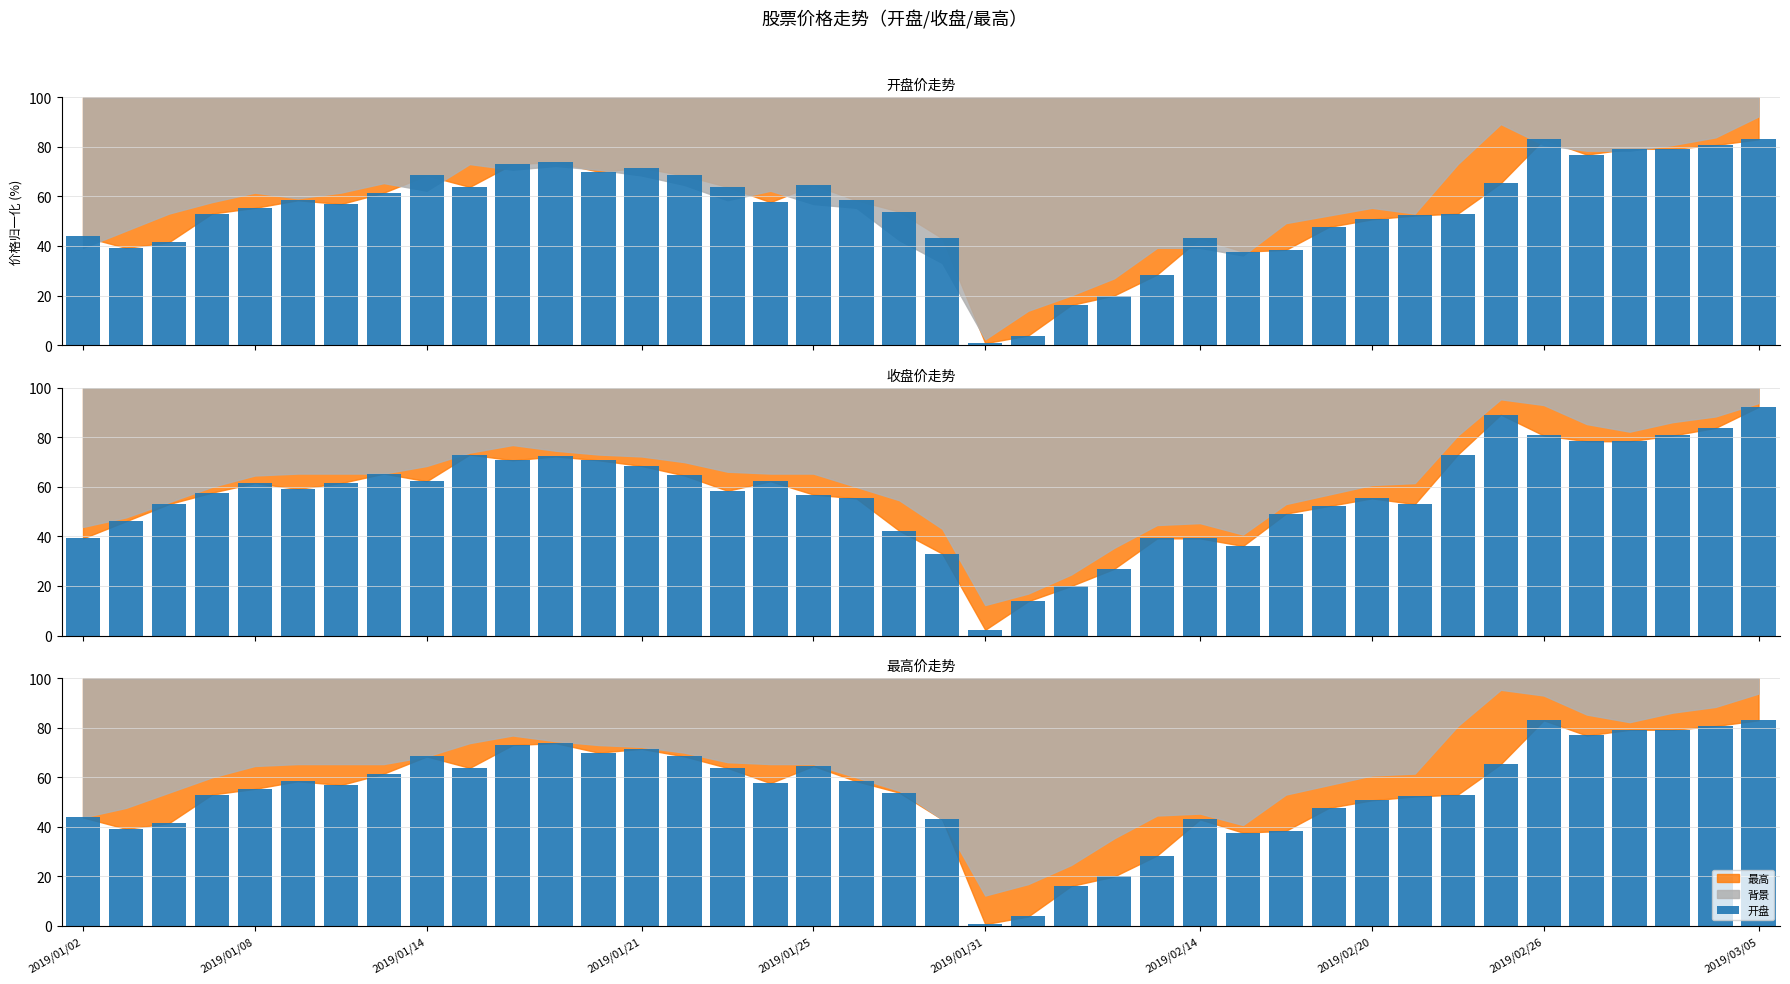

Does the chart contain any negative values?

No